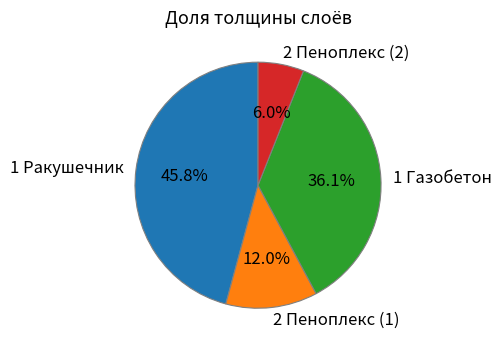

Which slice is the largest?

1 Ракушечник